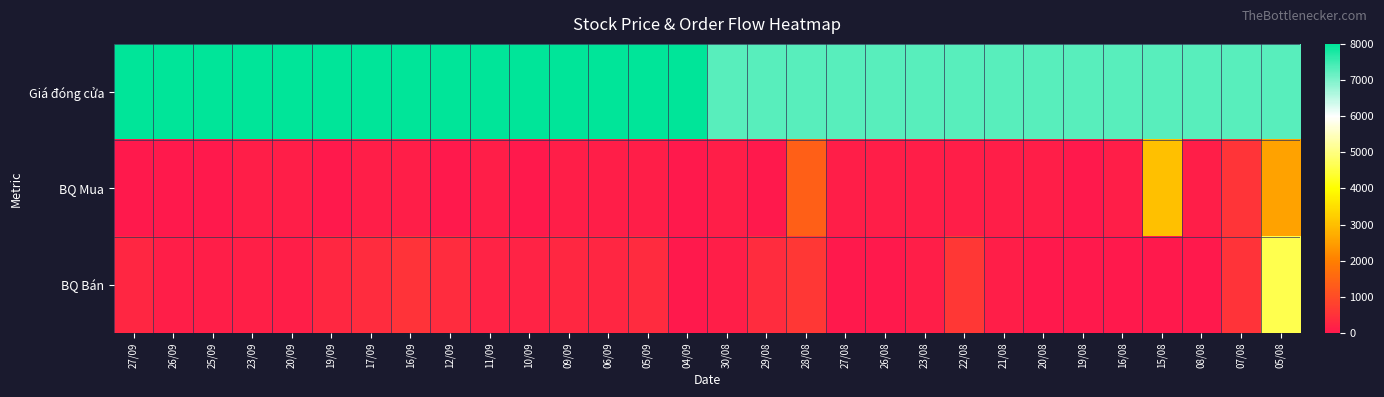

Which category has the lowest value across all series?

27/09